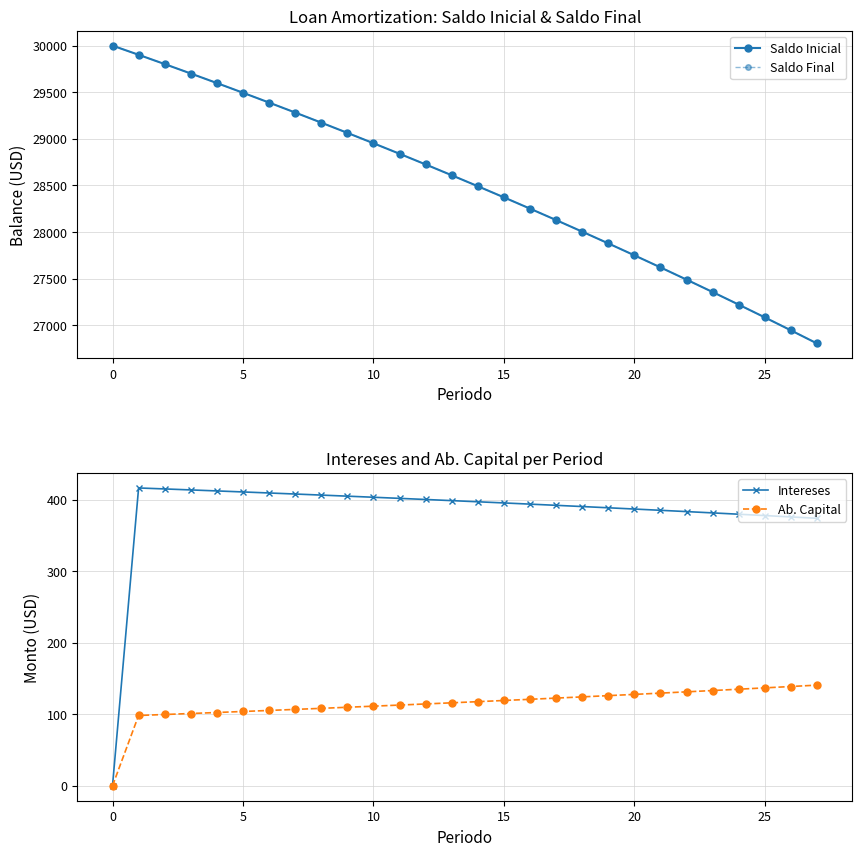

At 19, list the series in order from smallest to largest.

Ab. Capital, Intereses, Saldo Inicial, Saldo Final